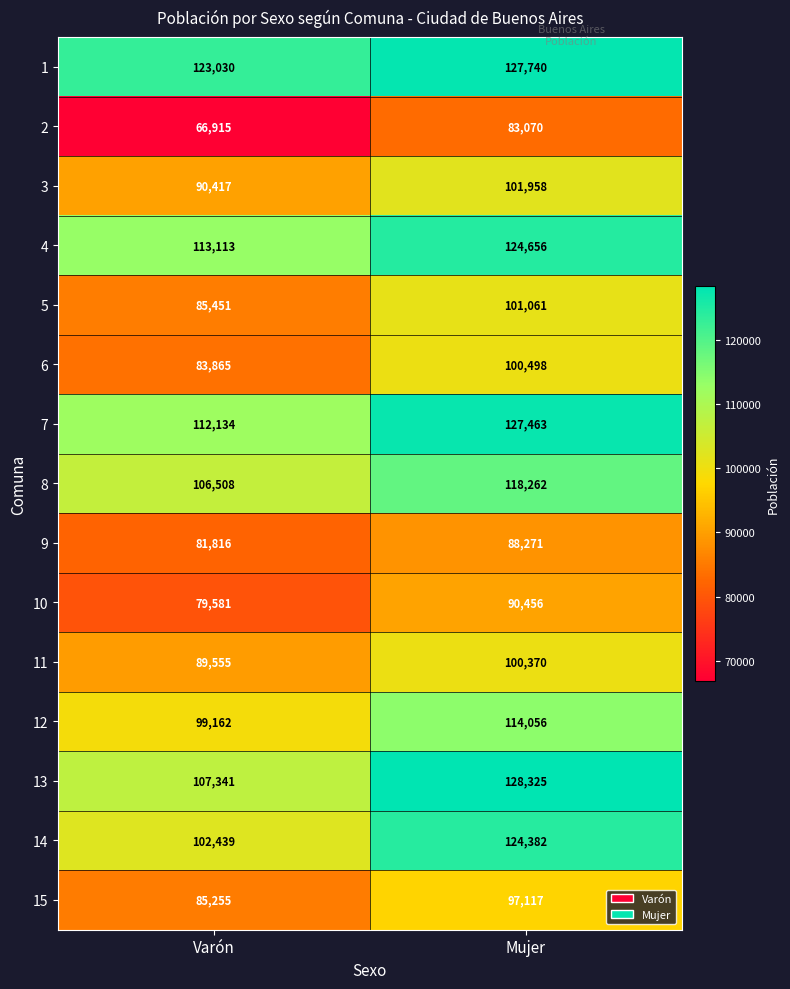

What is the total value across all series at Mujer?

1627685